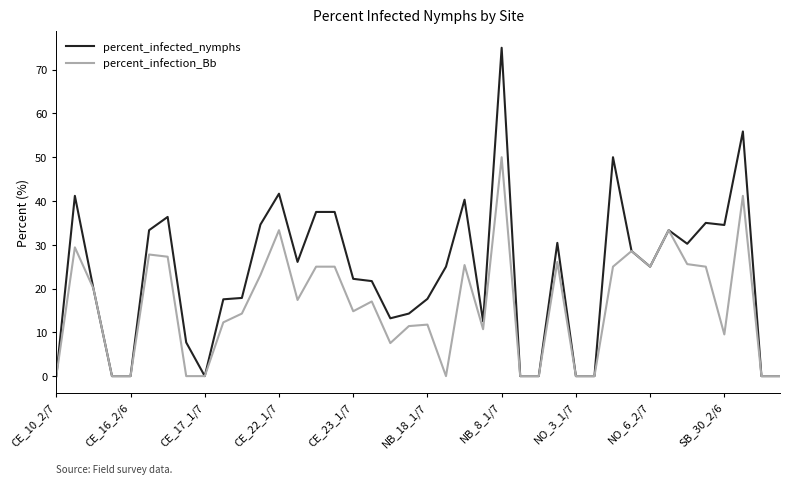

Which series has the widest spread of values?

percent_infected_nymphs